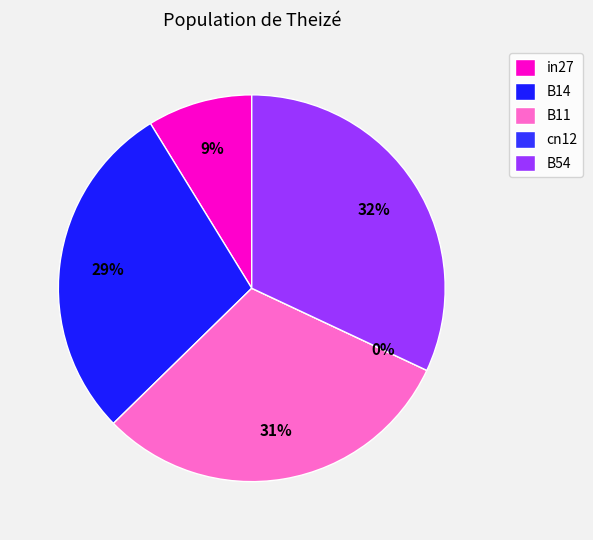

Combined, do B54 and in27 account for over 50%?

No